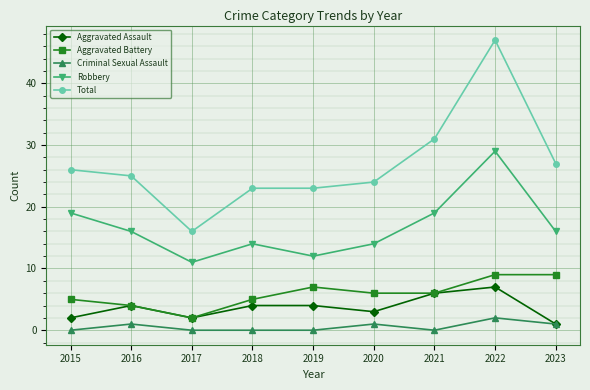

True or false: Aggravated Battery has more than 0 points higher than both neighbors.

True